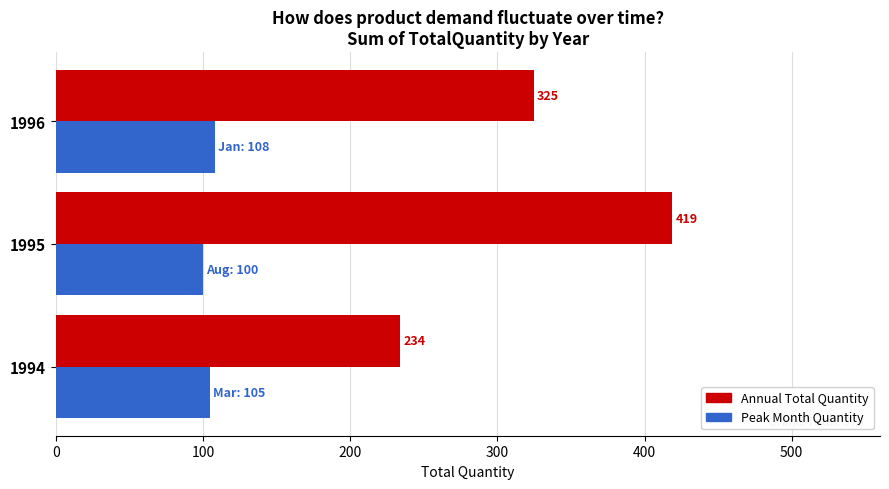

At which category is the sum across all series the highest?

1995